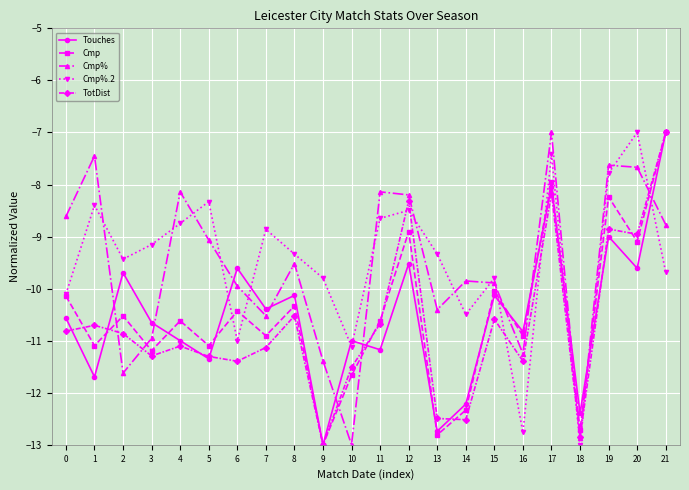

Where do Touches and Cmp first cross each other?

1 and 2